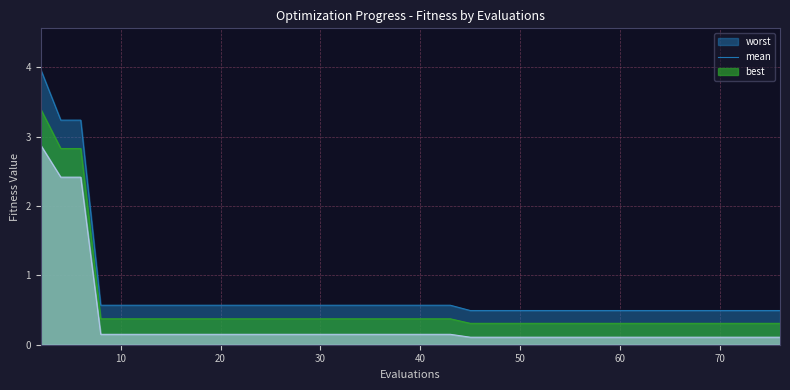

Rank the series by their maximum value, from lowest to highest.

best, mean, worst